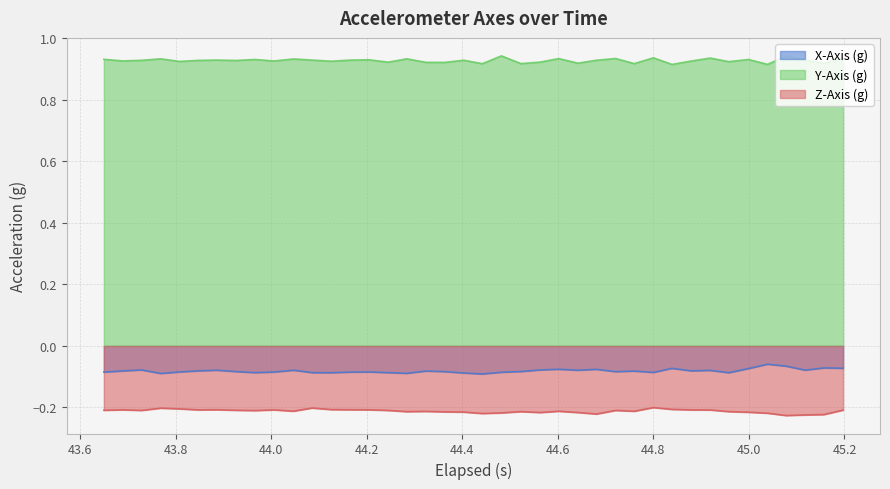

True or false: Y-Axis (g) and X-Axis (g) cross at least once.

False